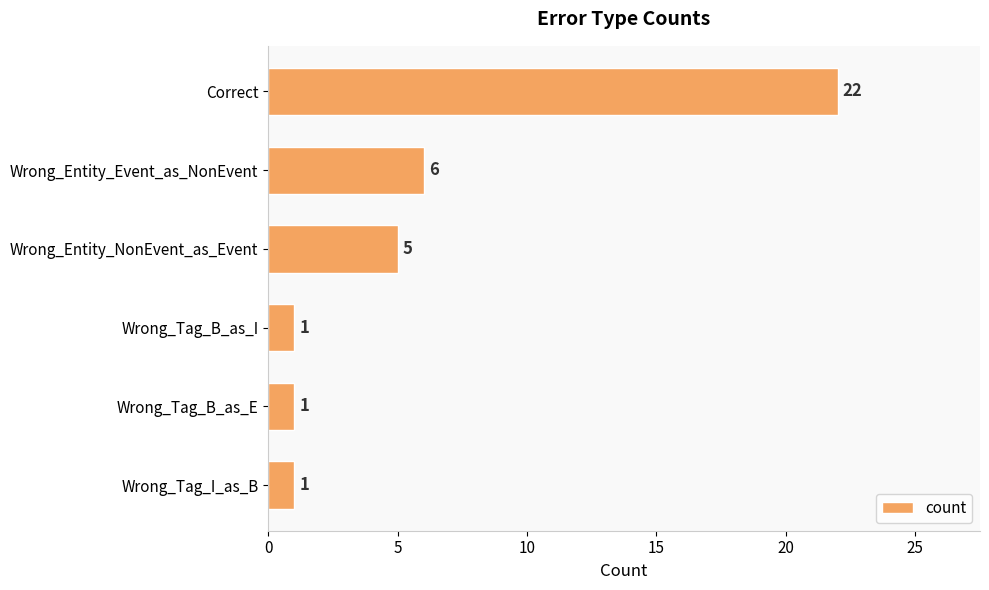

What is the change in value from Correct to Wrong_Tag_B_as_I?

-21